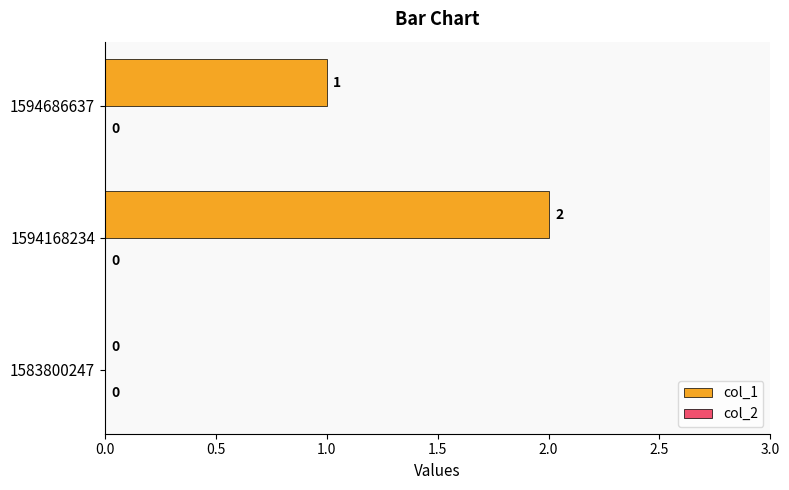

At which category does the chart reach its peak across all series?

1594168234